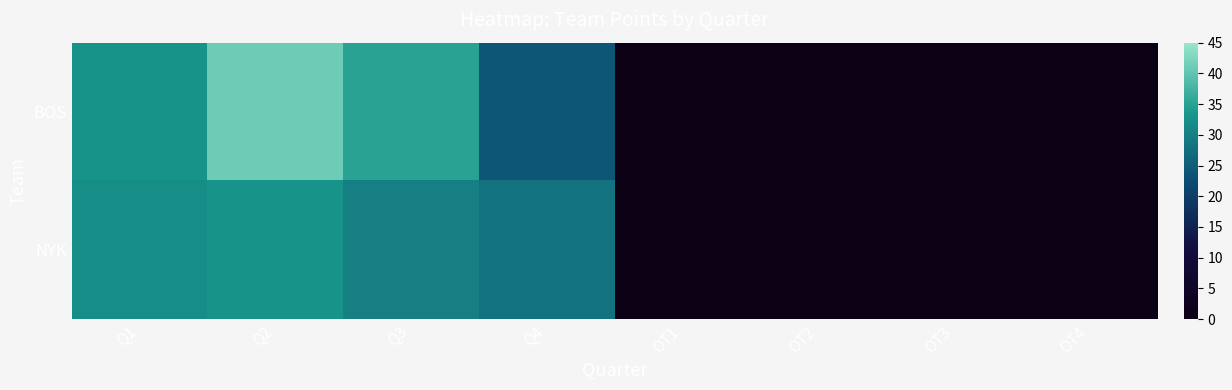

Reading right to left, extract all data points from this chart.

BOS: OT4=0	OT3=0	OT2=0	OT1=0	Q4=24	Q3=35	Q2=41	Q1=33
NYK: OT4=0	OT3=0	OT2=0	OT1=0	Q4=28	Q3=30	Q2=33	Q1=32